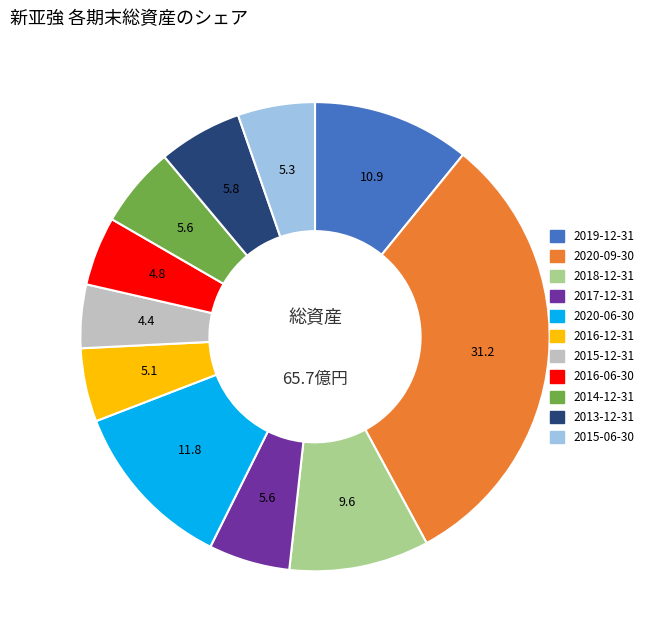

The 2016-12-31 slice represents 1% of the pie. True or false?

False